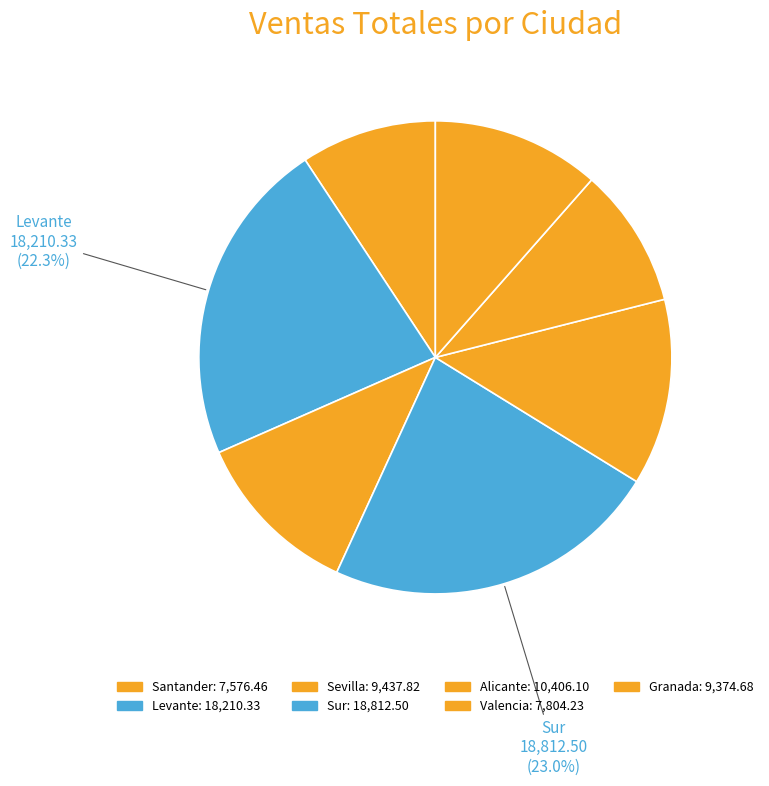

Between Granada and Levante, which is larger?

Levante